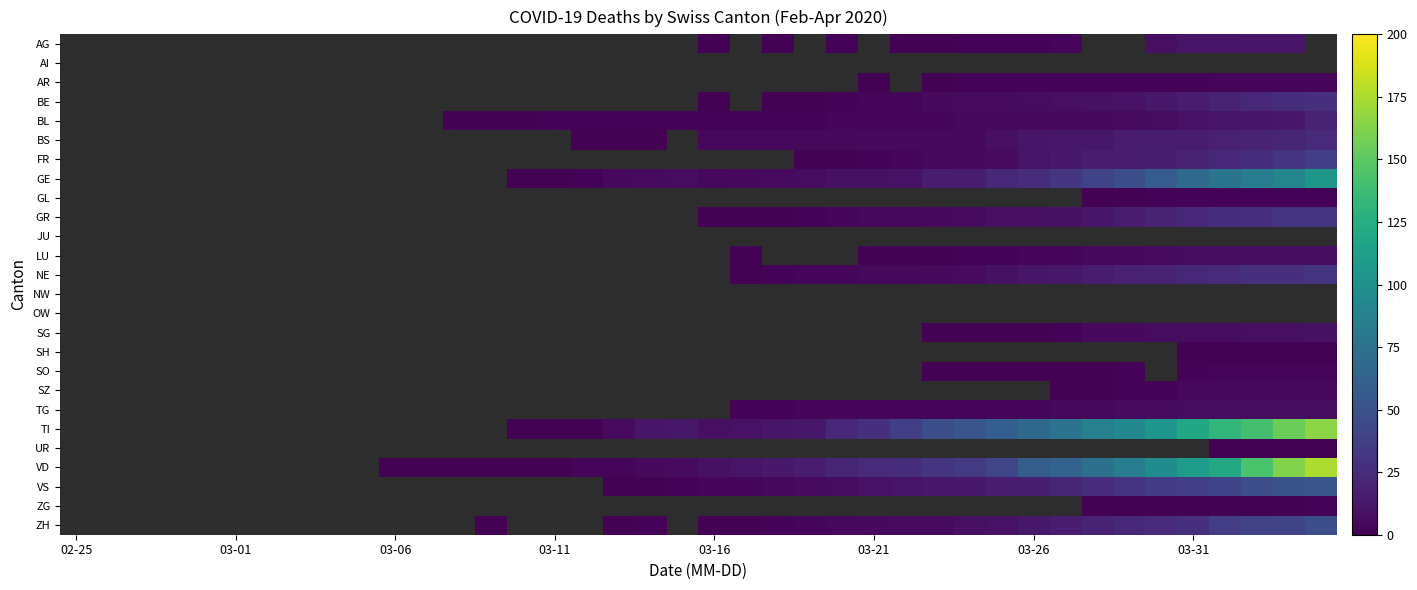

What is the maximum value shown in the chart?

175.0